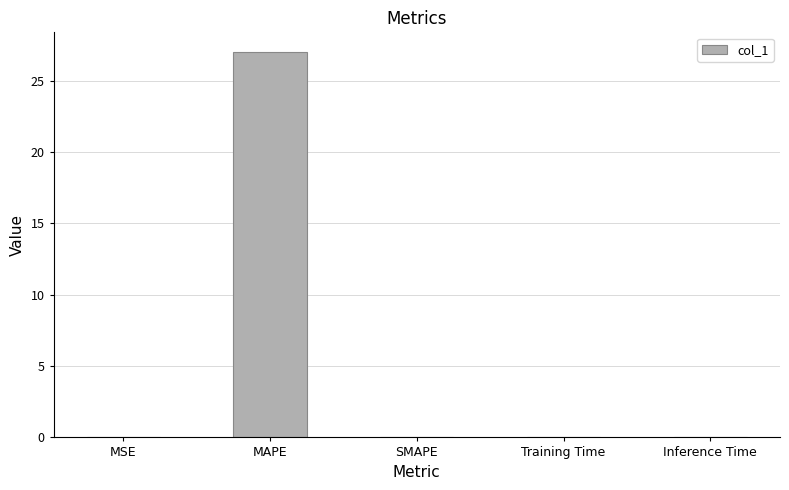

The value at SMAPE is -11.2. True or false?

False